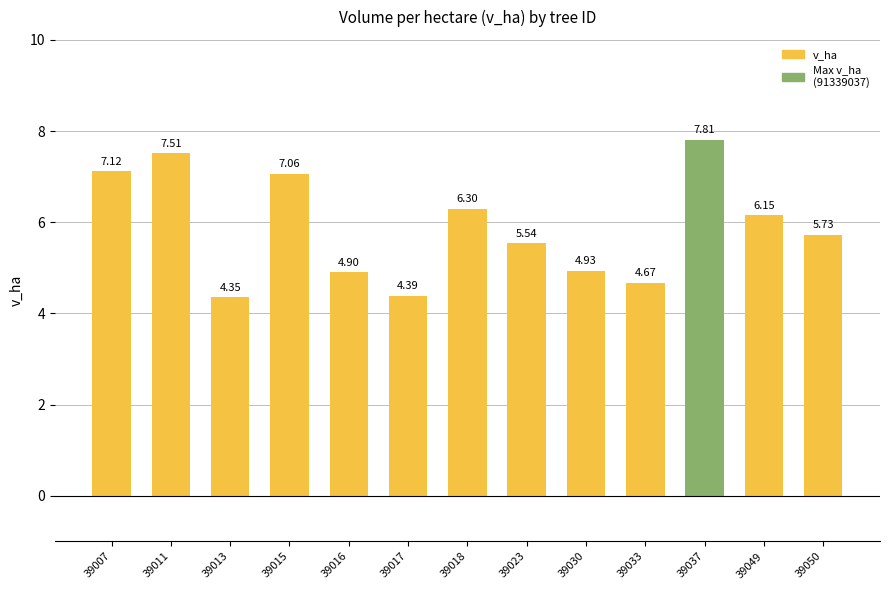

At which label is the value closest to 6?

39049